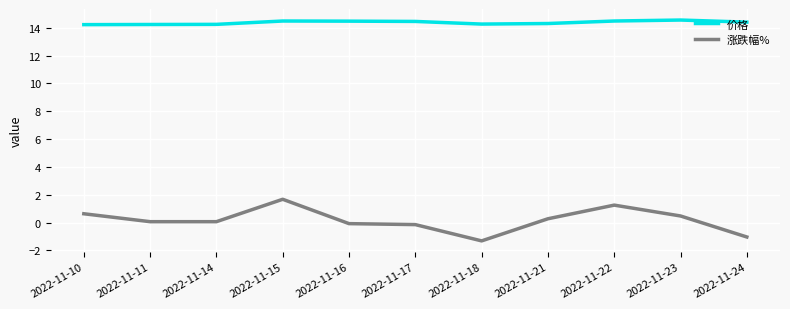

Does the chart display data point markers on the line(s)?

No